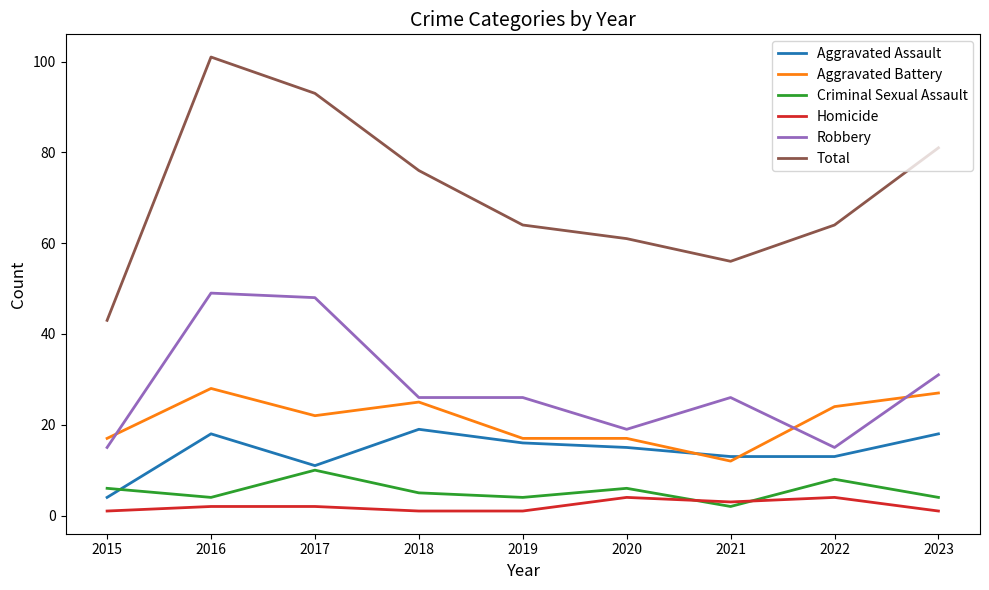

What is the sum of the Total values at 2022 and 2015?

107